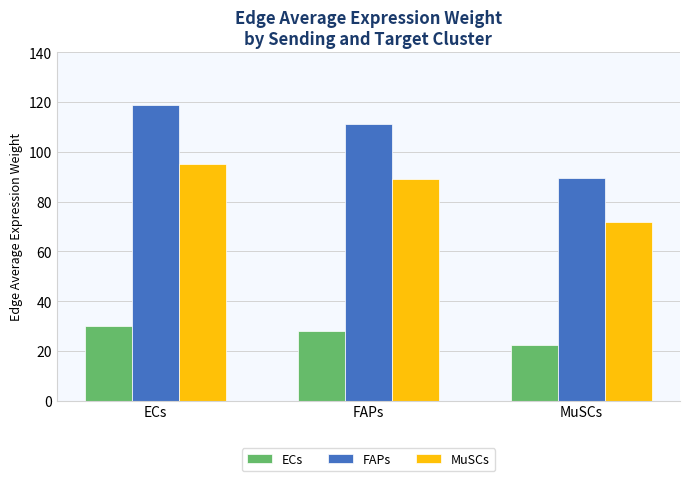

Rank the series by their maximum value, from lowest to highest.

ECs, MuSCs, FAPs